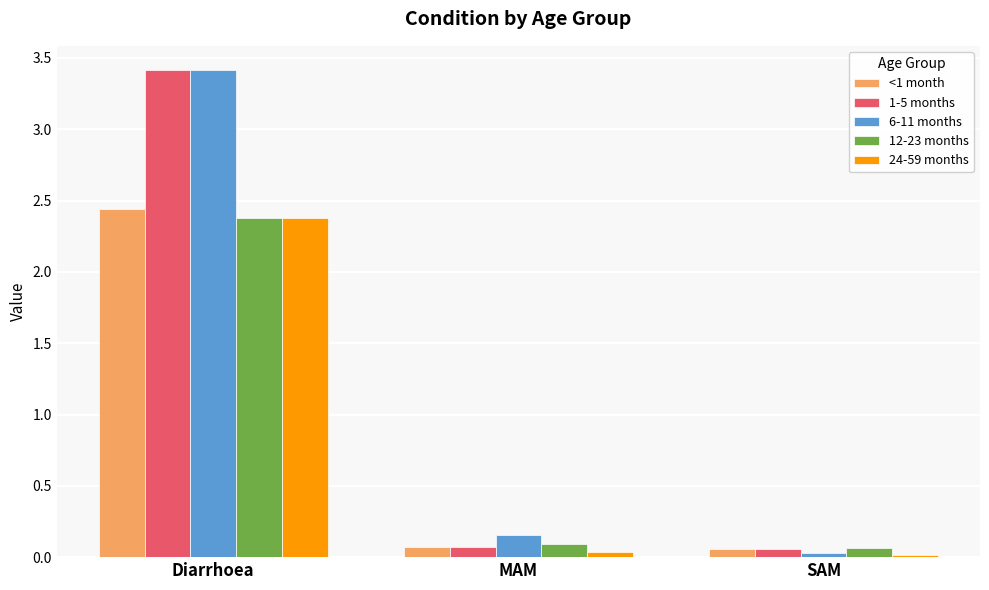

True or false: 6-11 months has a value of 3.4 at Diarrhoea.

True